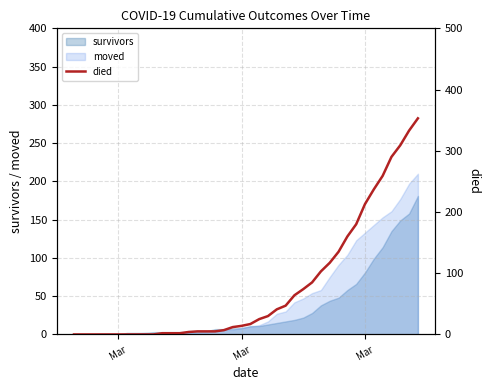

What is the value of the 21st point from the left?

17